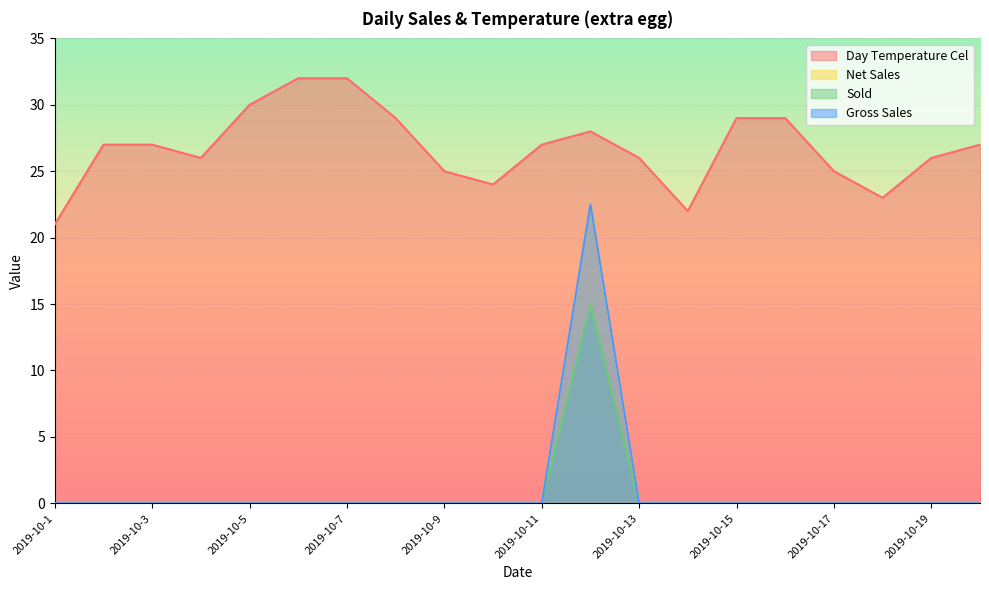

At how many categories does at least one series exceed 1?

20